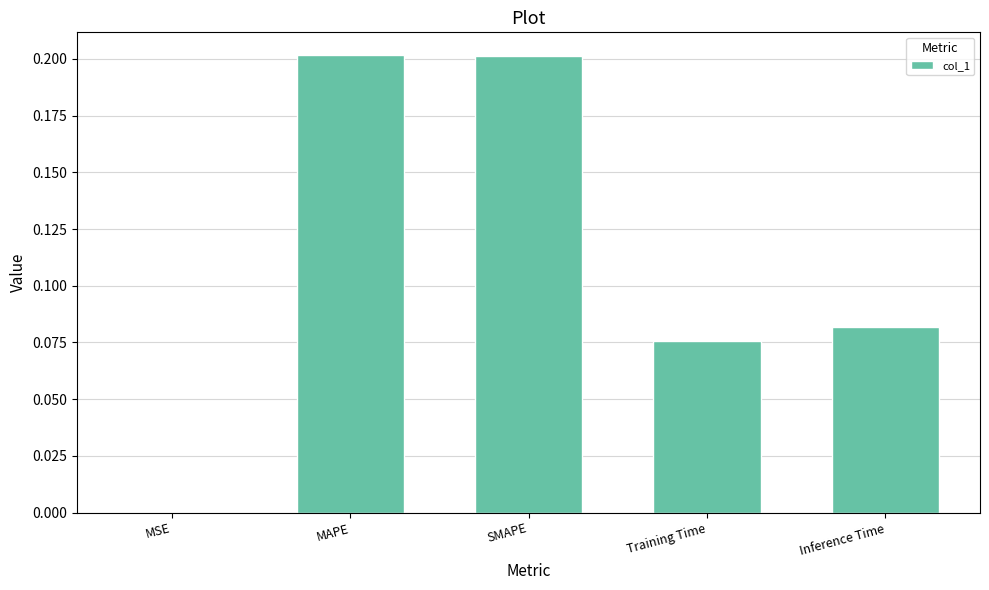

What is the sum of all values?

0.6